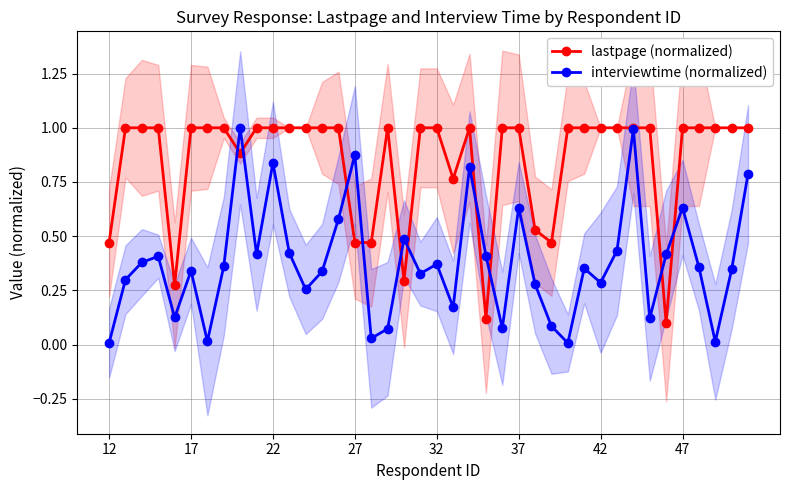

The lastpage (normalized) series shows 0.2 at 12. True or false?

False